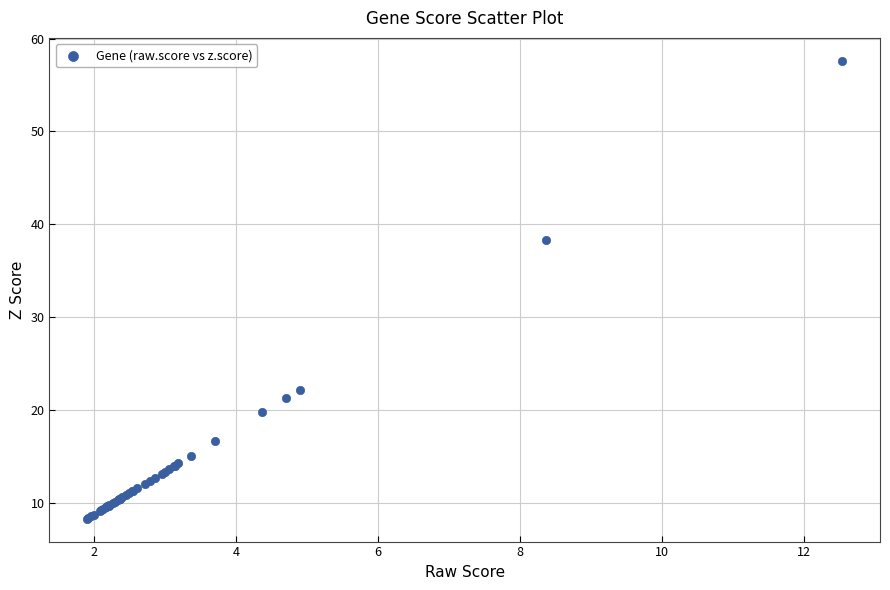

What Y value in the scatter plot is closest to 32?

38.3